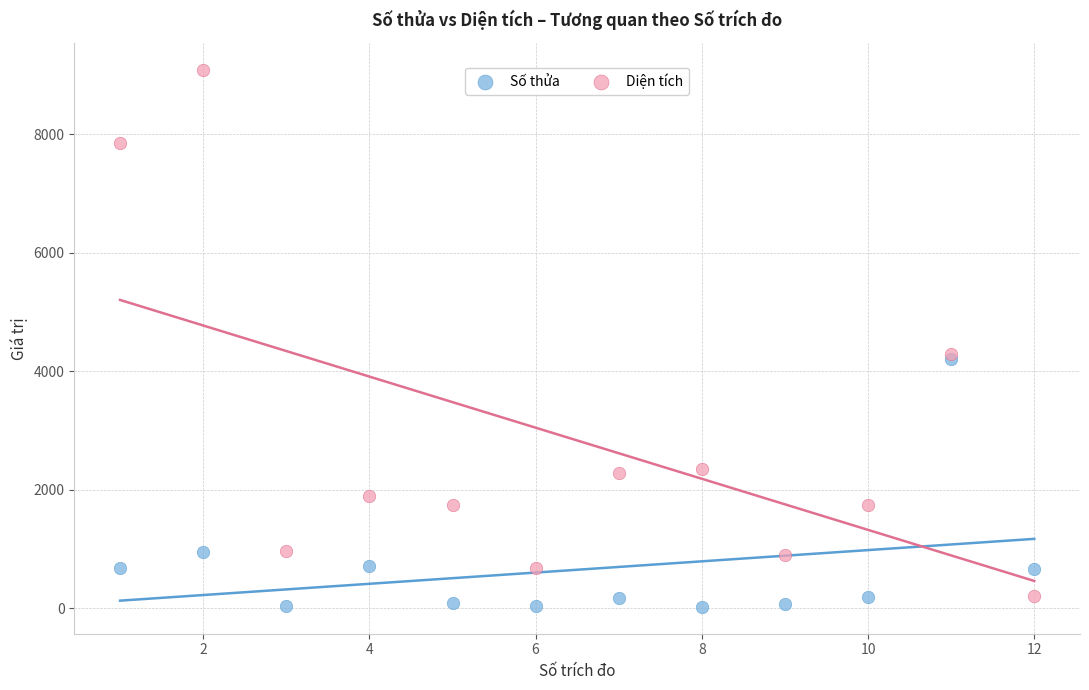

Which series has the largest Y range (max minus min)?

Diện tích